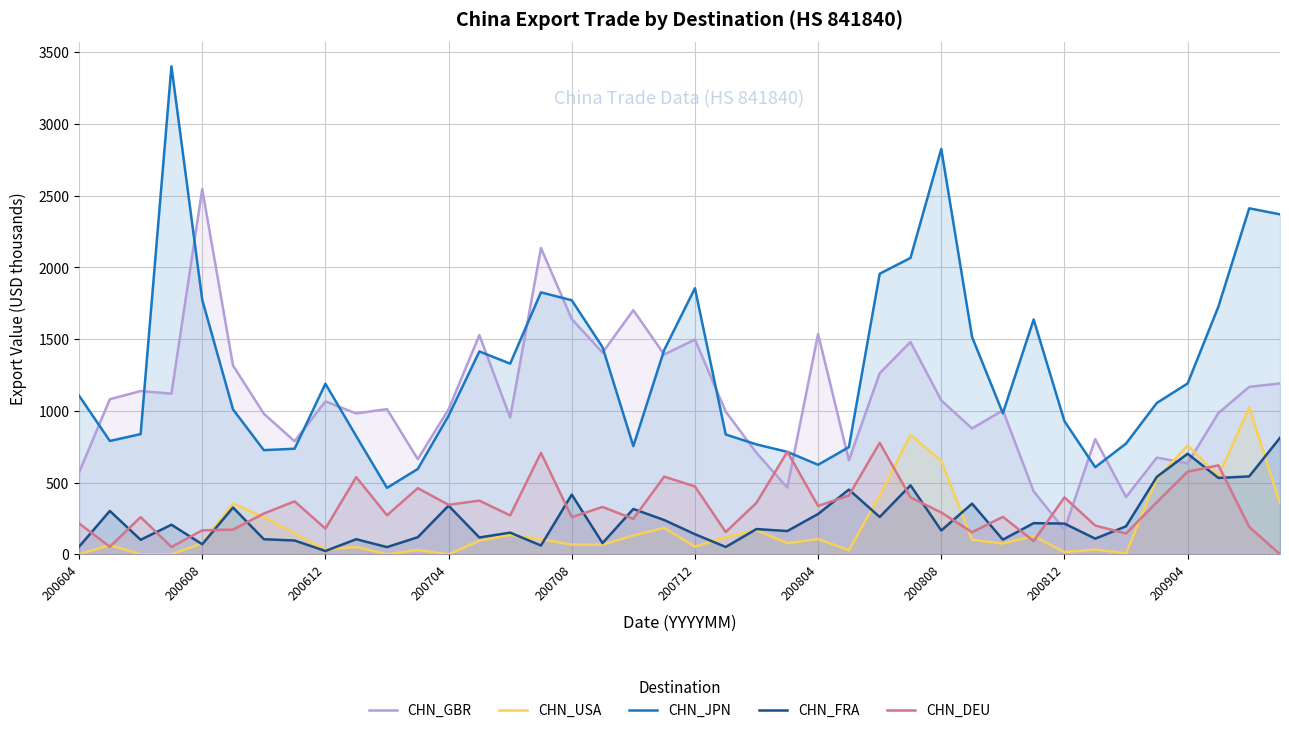

Is it true that CHN_FRA equals 70 at 200608?

True